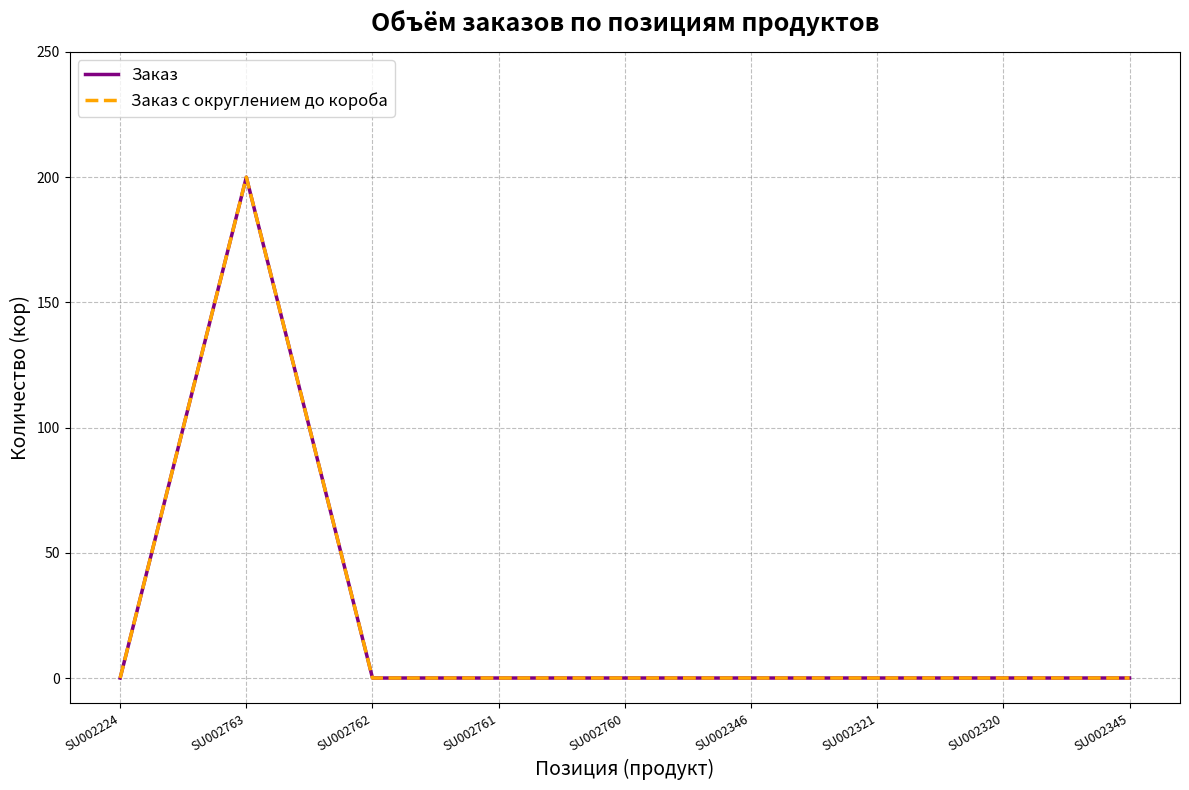

Is it true that Заказ с округлением до короба equals 0 at SU002346?

True